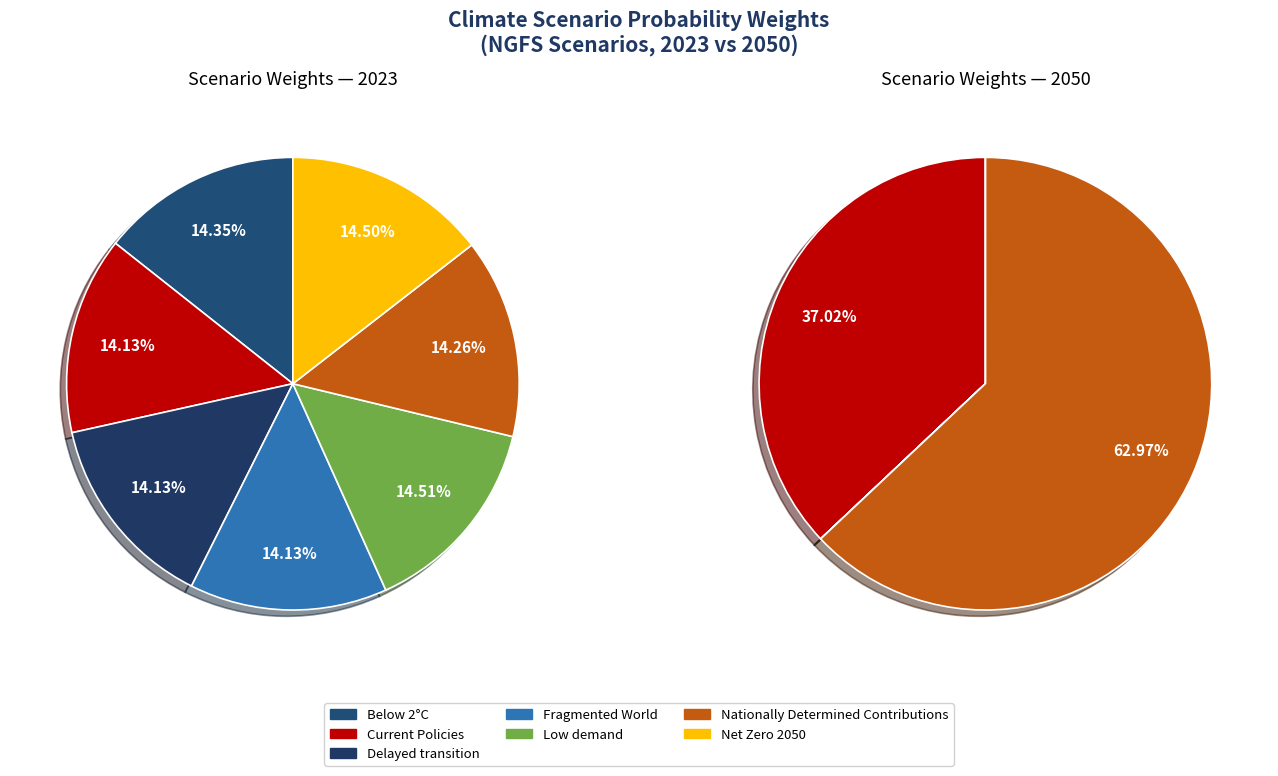

True or false: 5 accounts for 22% of the total.

False